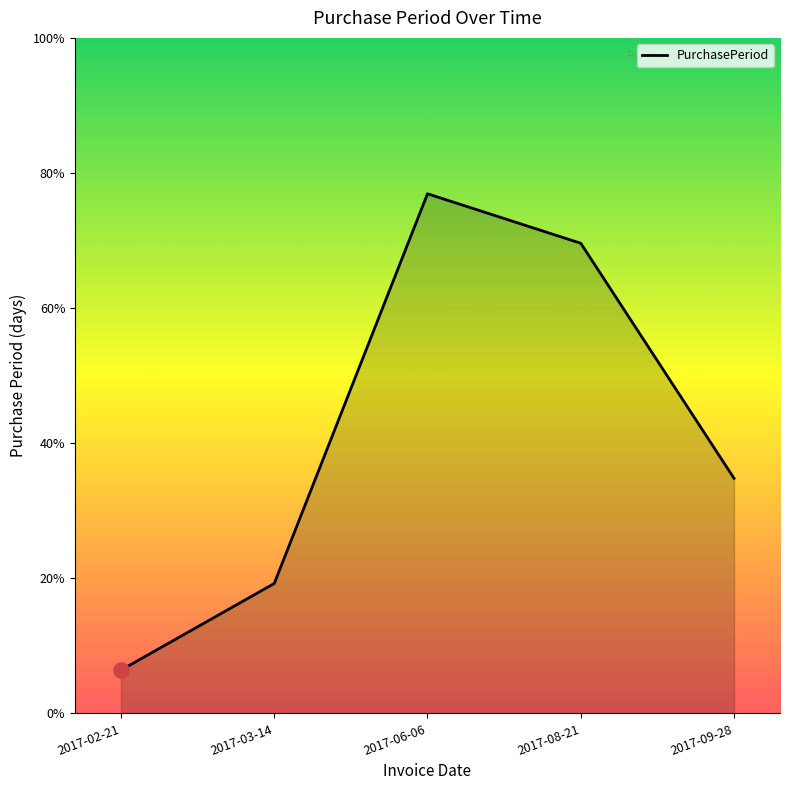

Approximately how many times larger is the value at 2017-03-14 compared to 2017-08-21?

0.3